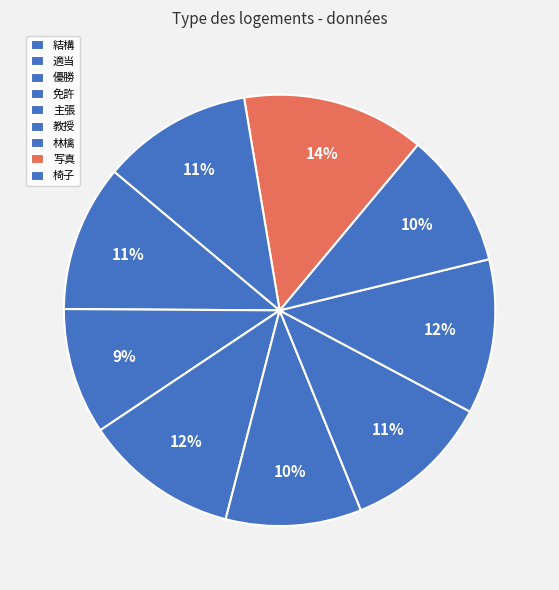

Does 適当 account for over 50% of the chart?

No